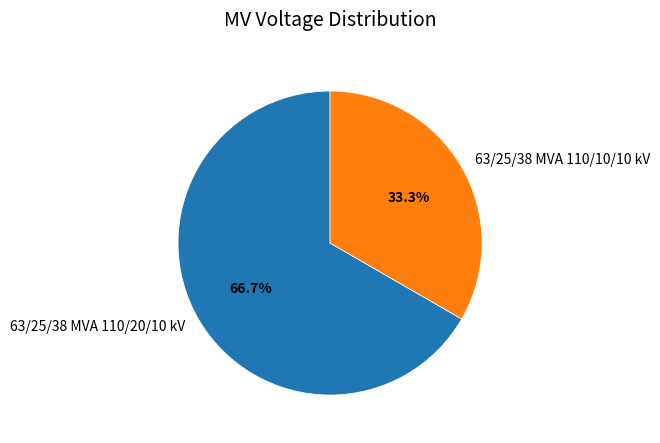

Is it true that 63/25/38 MVA 110/10/10 kV is 41% of the pie?

False